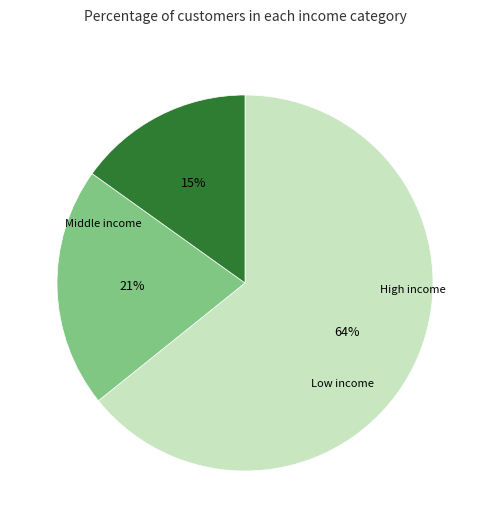

To the nearest percent, what is the average slice percentage?

33%